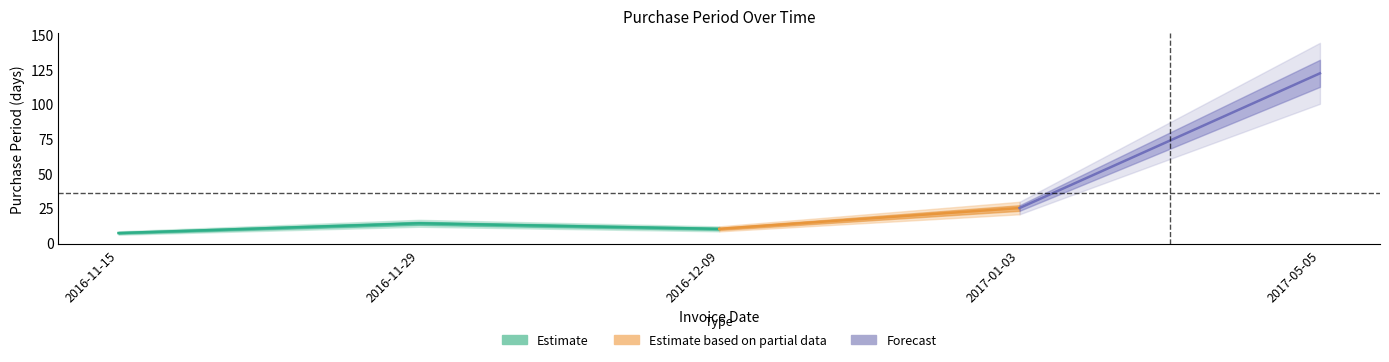

Which has a higher value, 2017-01-03 or 2017-05-05?

2017-05-05